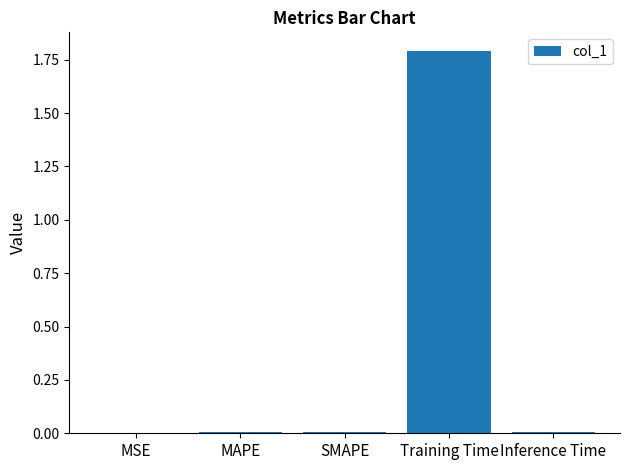

What is the sum of all values?

1.8